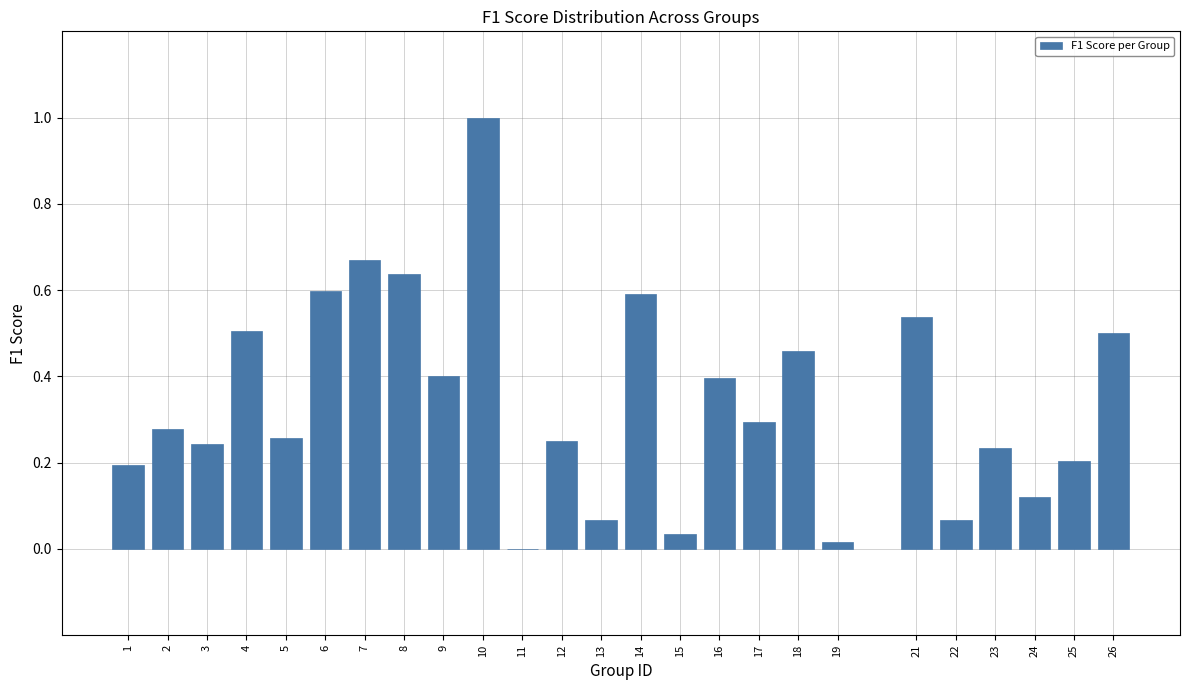

Which has a higher value, 7 or 21?

7